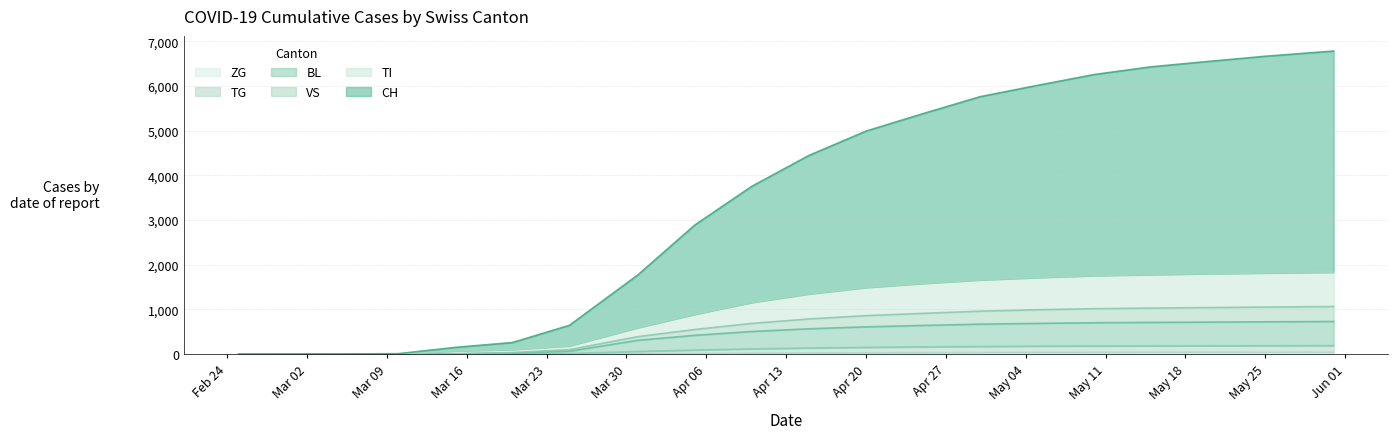

What is the maximum value shown in the chart?

6783